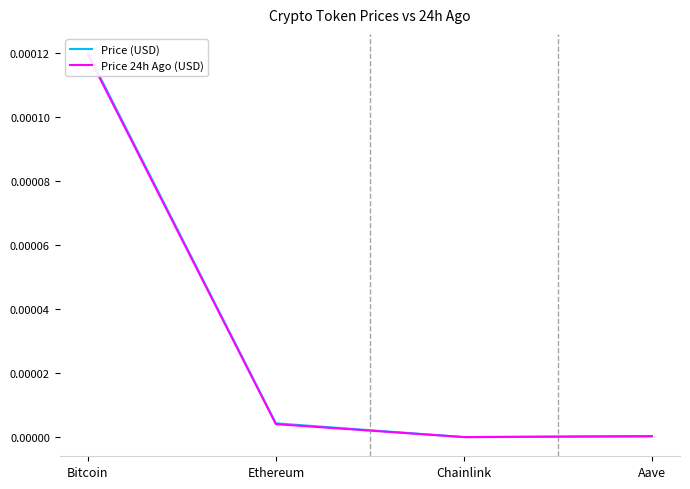

Which category has the lowest value in the Price (USD) series?

Chainlink